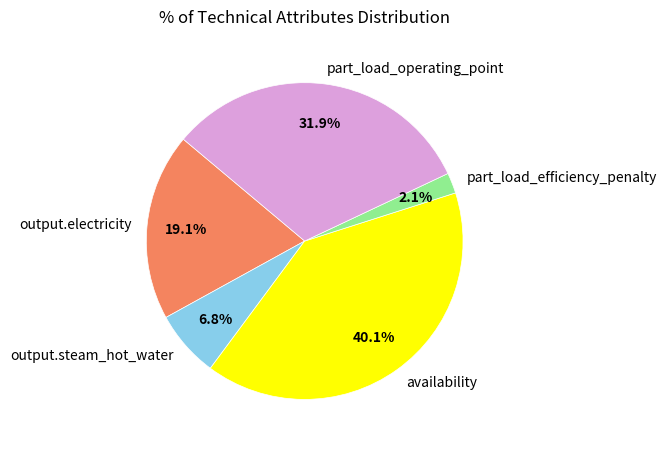

To the nearest percent, what is the difference between the largest and smallest slice percentages?

38%